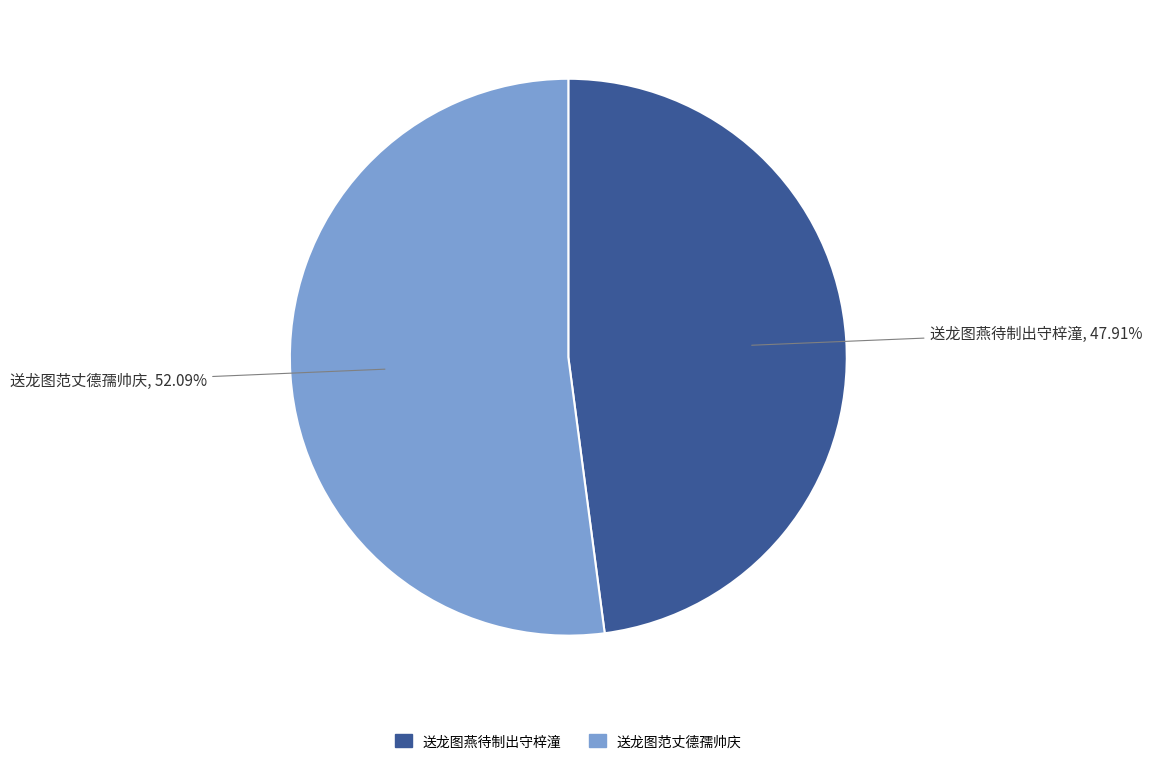

The 送龙图燕待制出守梓潼 slice represents 1% of the pie. True or false?

False